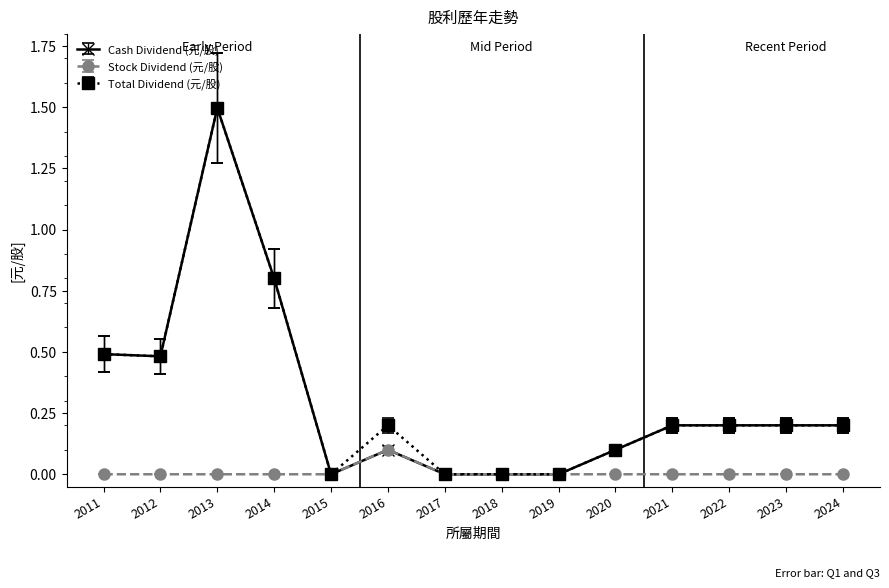

Is it true that Total Dividend (元/股) equals 0.2 at 2016?

True